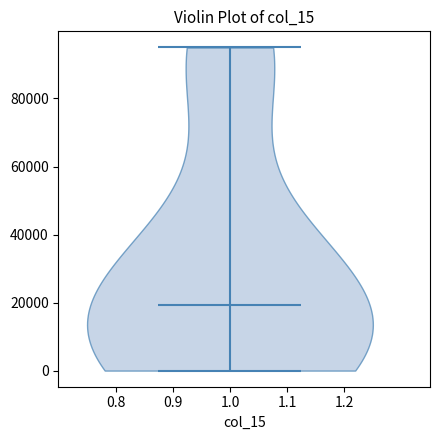

Read this violin plot against the y-axis: where its median line is, and the lowest and highest points the violin reaches. The values are not printed on the chart, so give them approximately, as read against the axis.

median line 20000, lowest point 0, highest point 94000